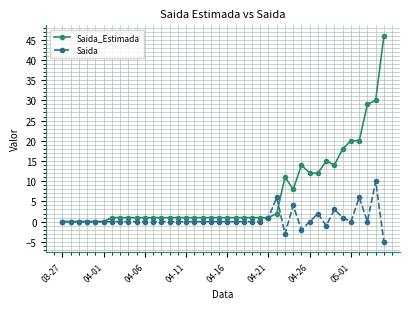

True or false: Saida_Estimada and Saida cross at least once.

True